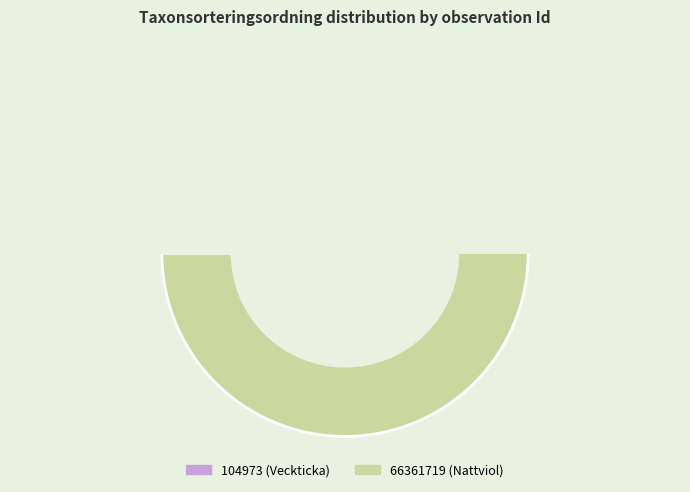

What is the change in value from 104973 to 66361719?

+6716